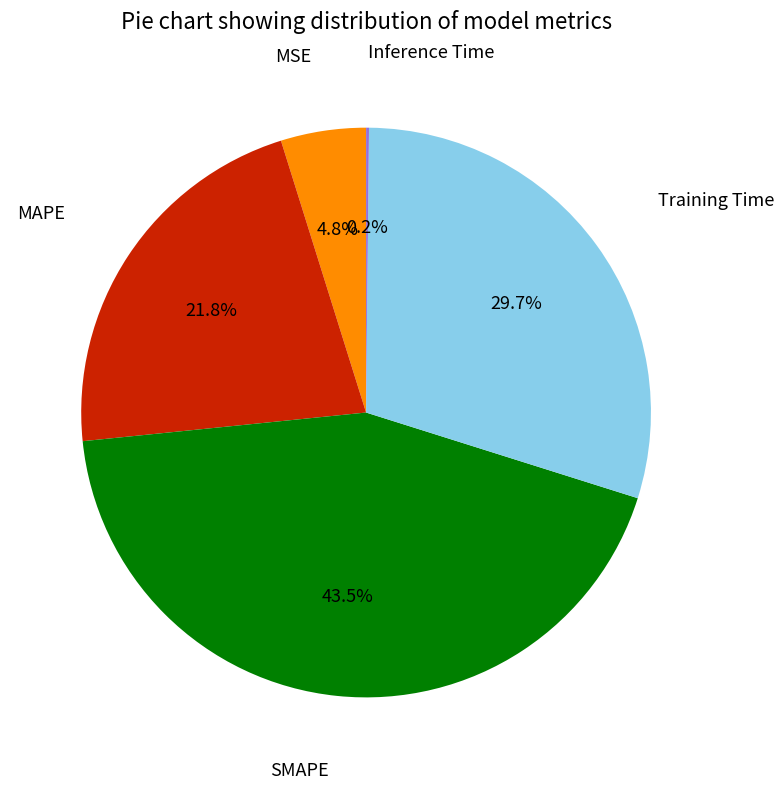

Does any single category account for the majority?

No